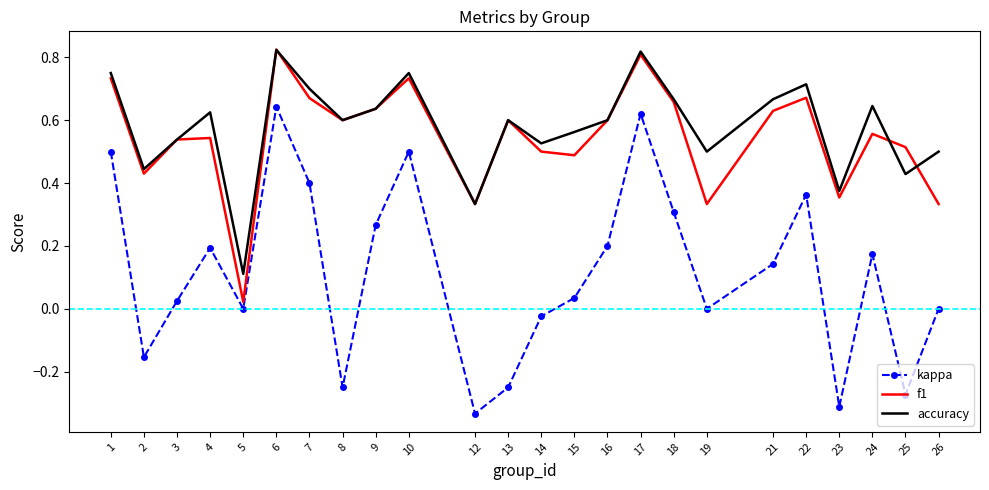

What is the sum of all f1 values?

13.1